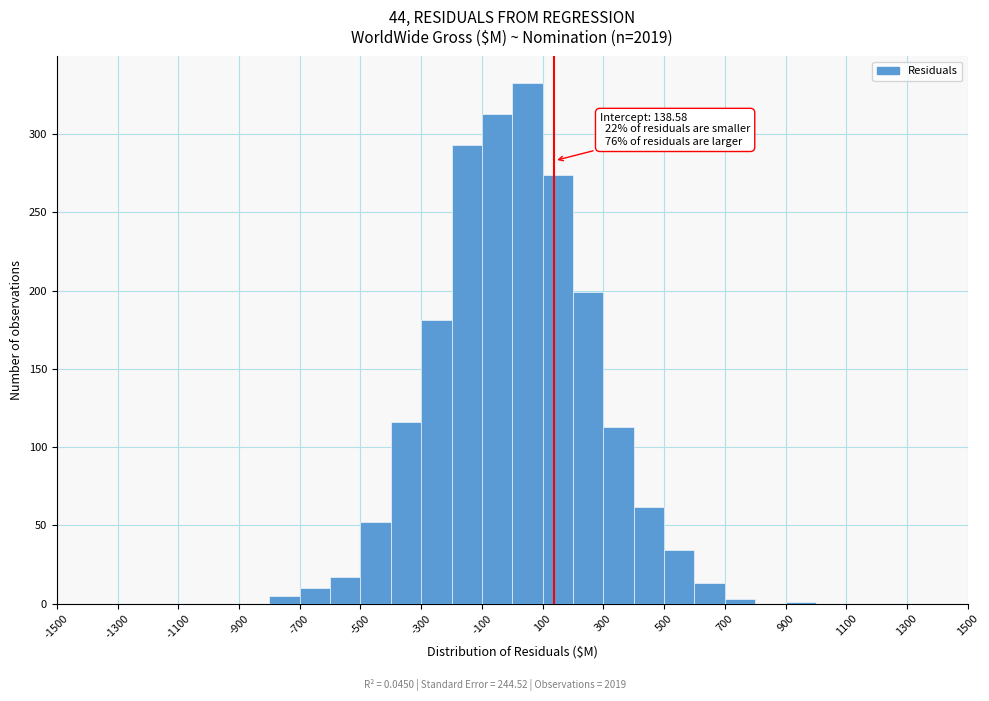

Over which range of the x-axis is the bar tallest?

0 to 100